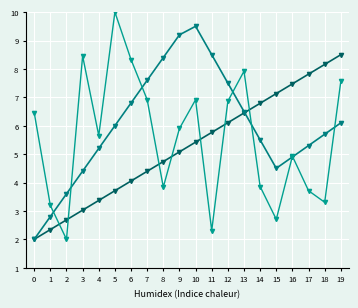

How many series are shown in this chart?

3